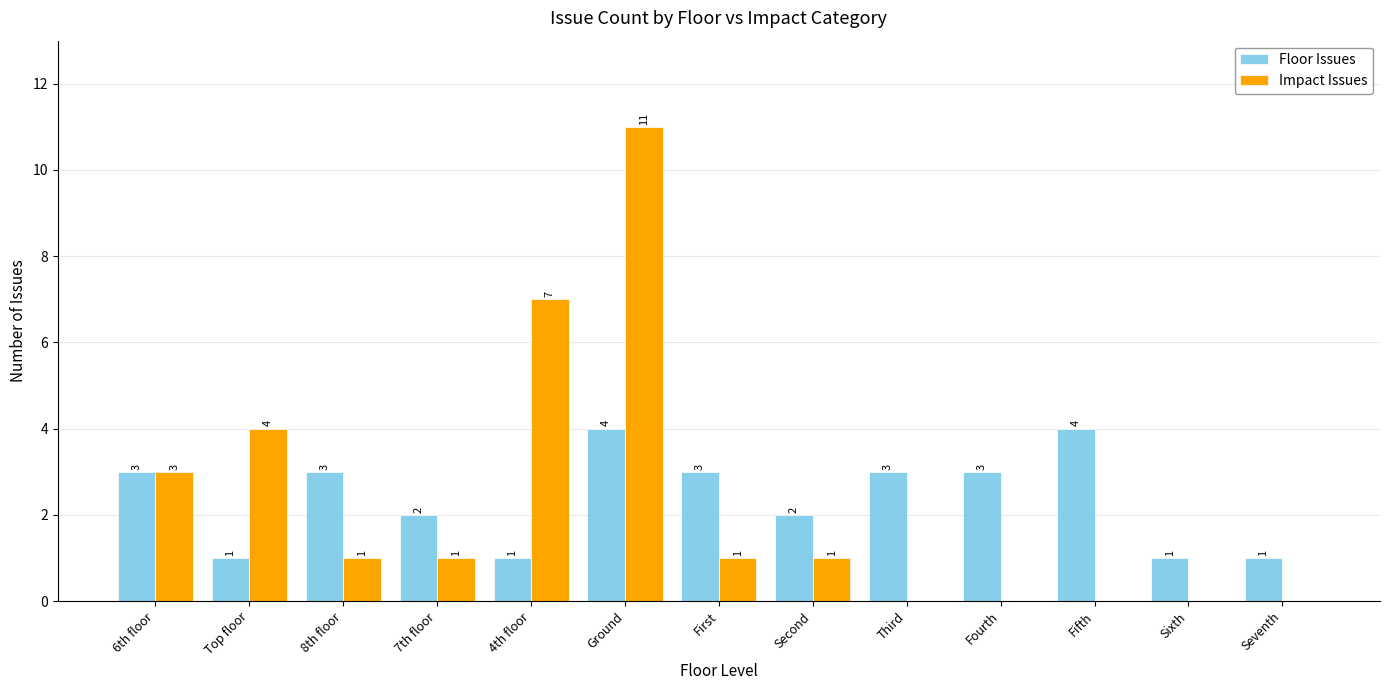

Read the Floor Issues value at Fifth.

4